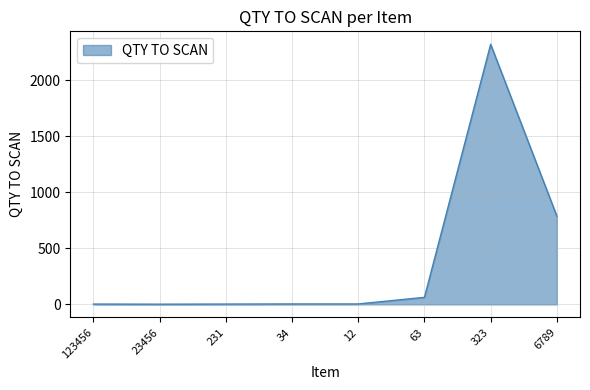

What position from the right is 12?

4